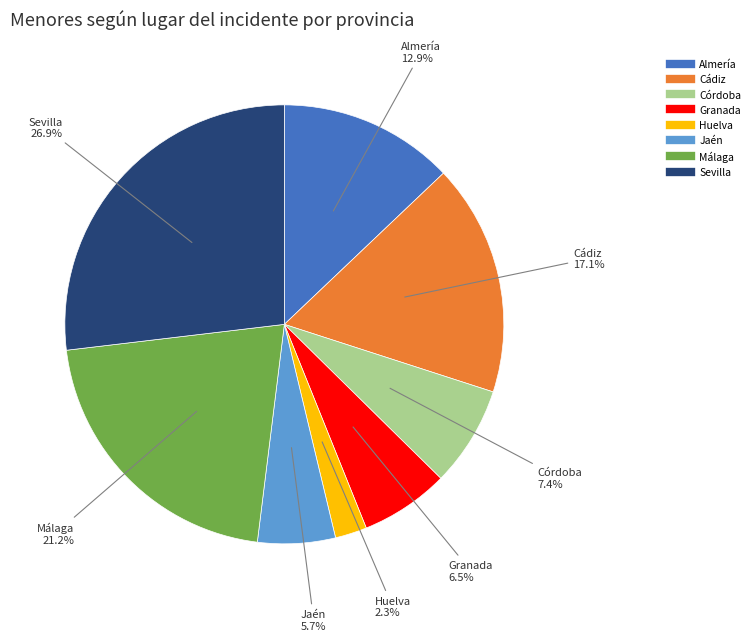

Which slice is the largest?

Sevilla